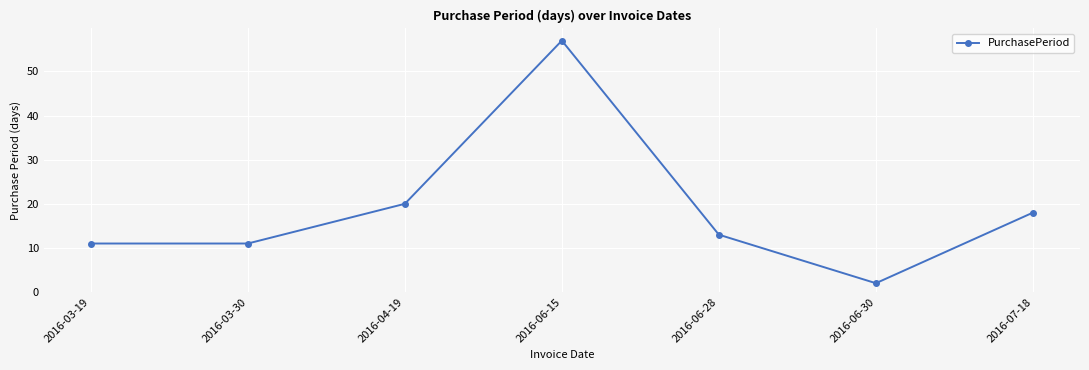

How many interior local peaks (higher than both neighbors) does the data have?

1